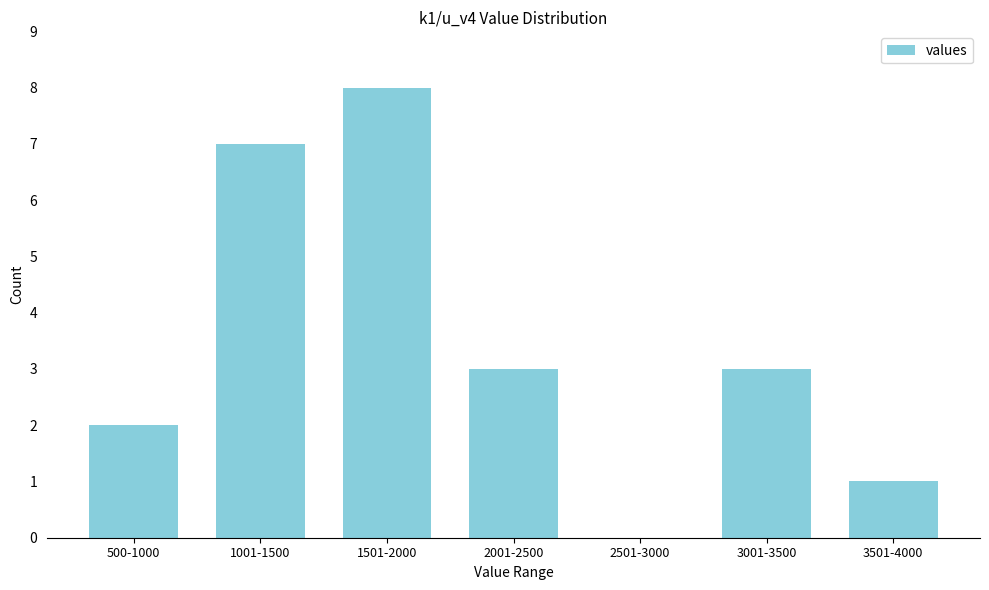

Reading left to right, extract all data points from this chart.

500-1000=2	1001-1500=7	1501-2000=8	2001-2500=3	2501-3000=0	3001-3500=3	3501-4000=1